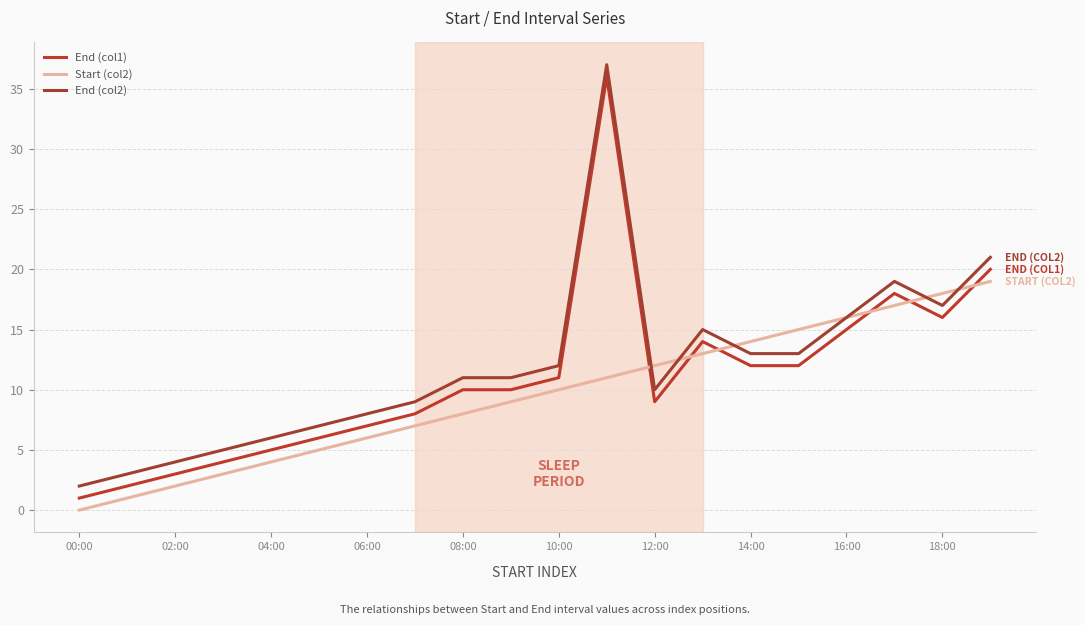

How many lines are shown in the chart?

3